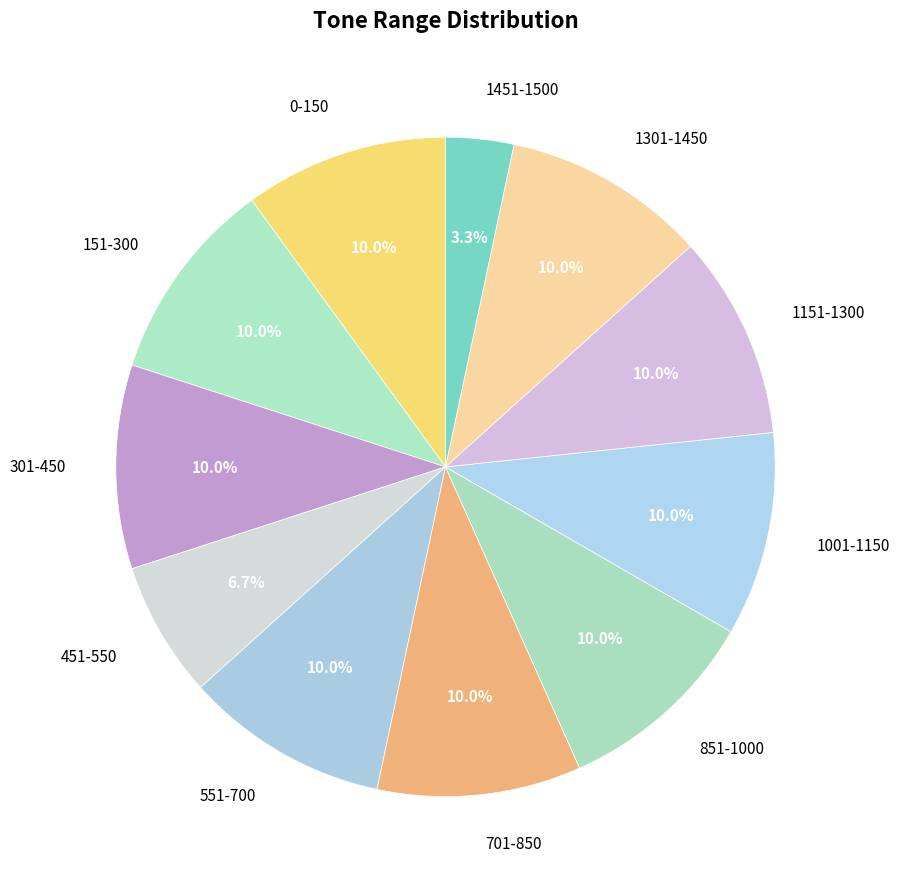

The 1451-1500 slice represents 18% of the pie. True or false?

False